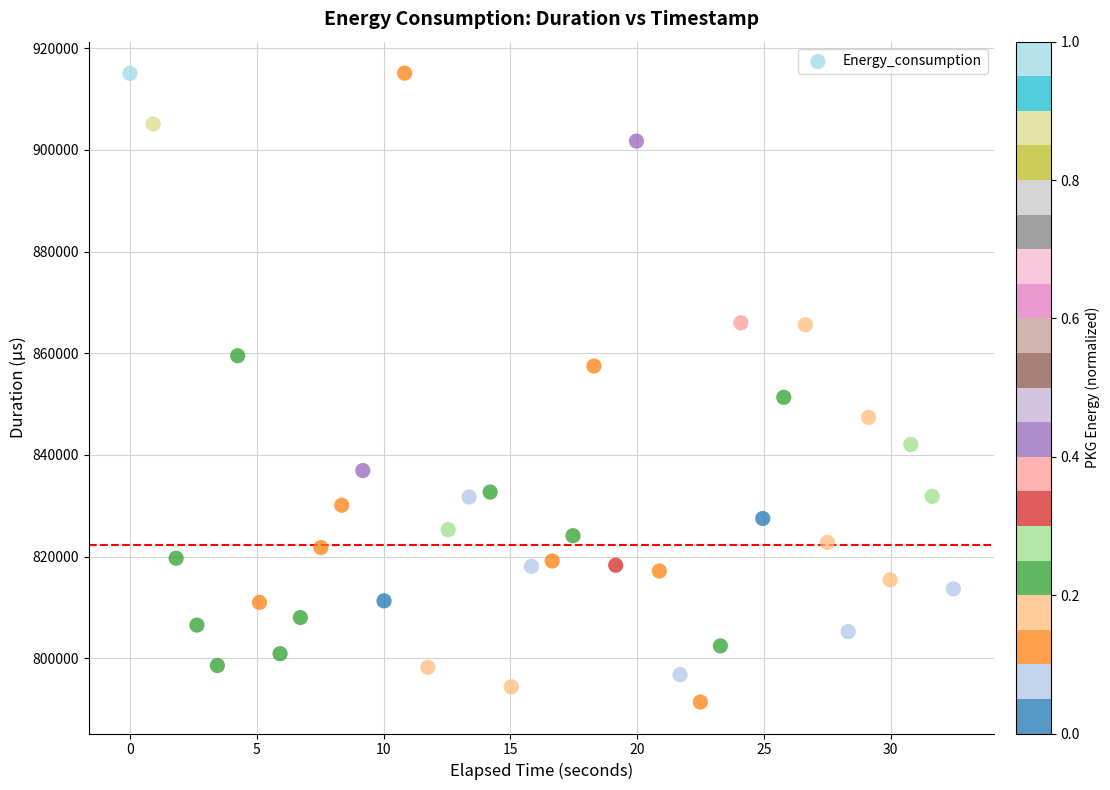

What Y value in the scatter plot is closest to 853253?

851343.3